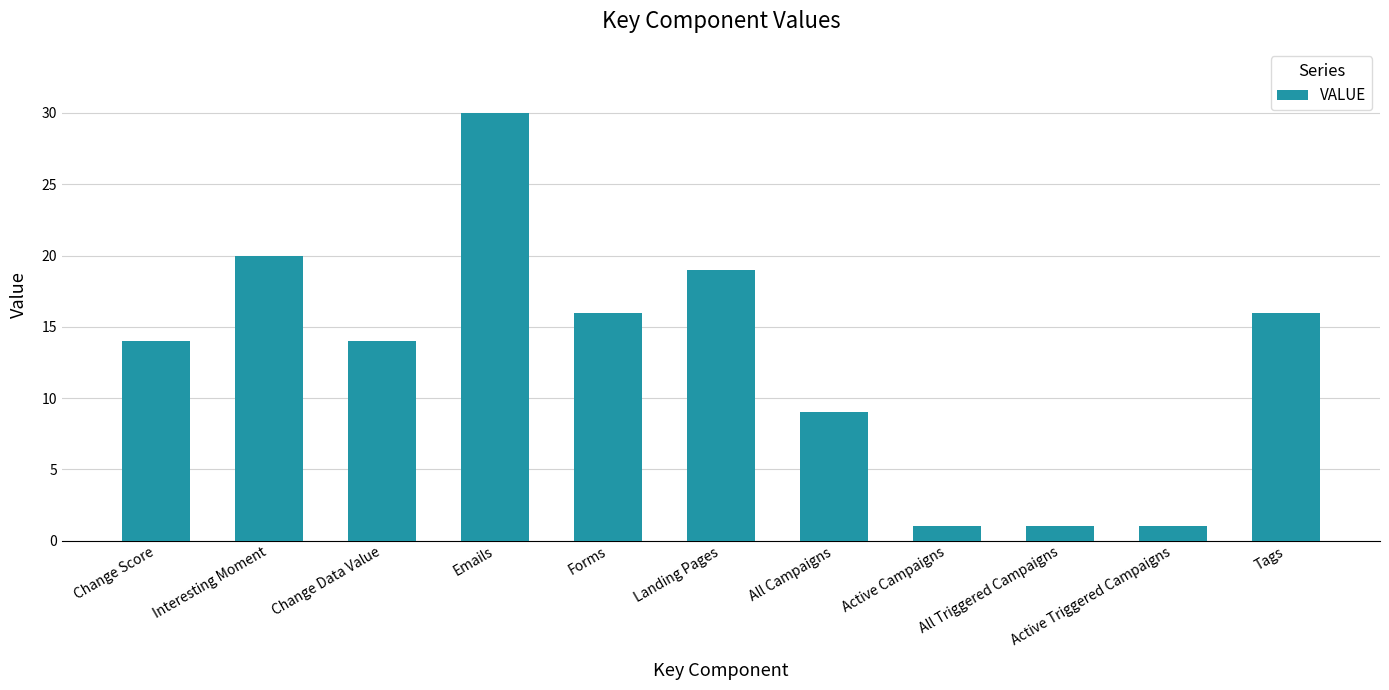

What position from the left is Emails?

4